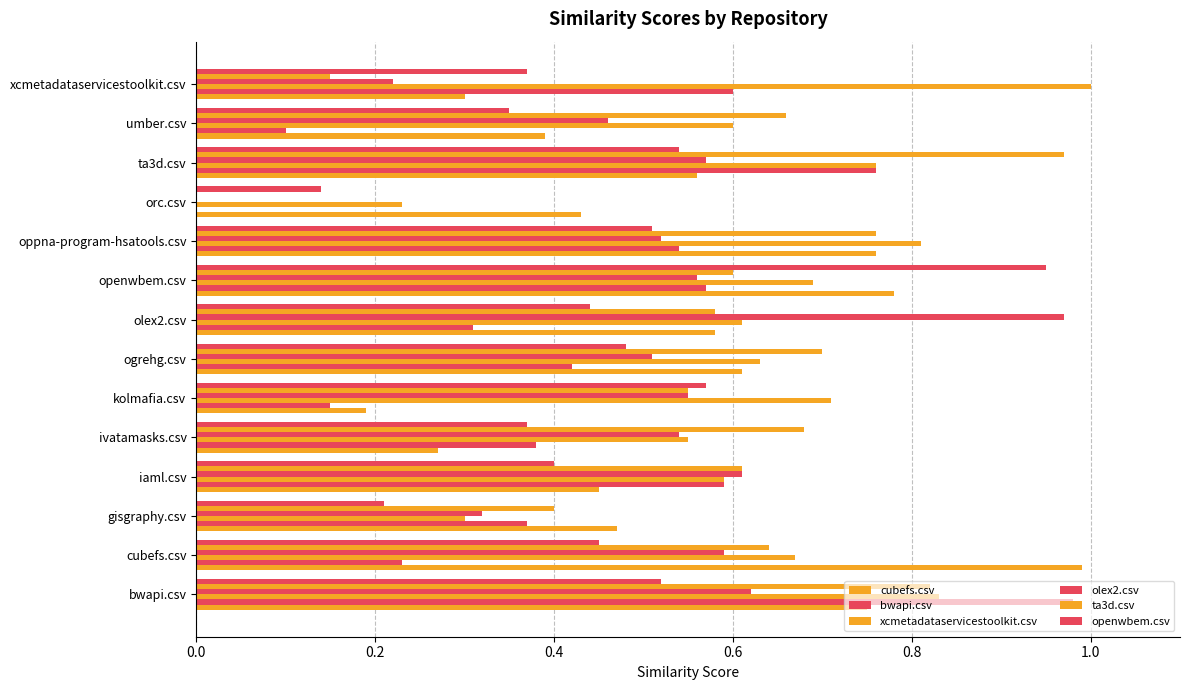

What position from the right is bwapi.csv?

14